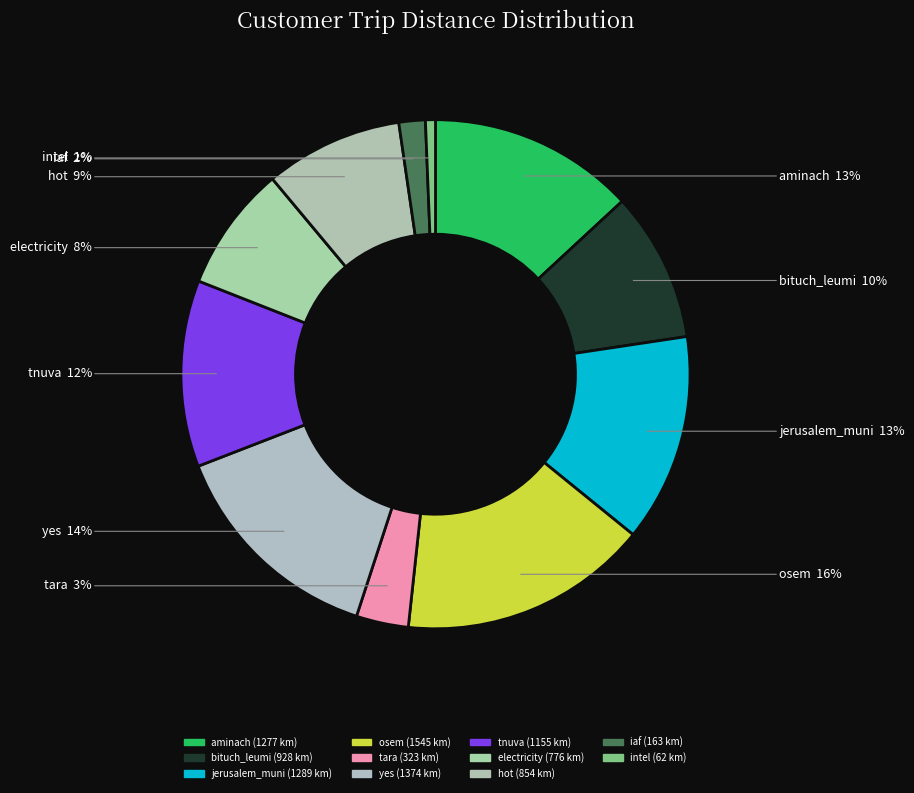

Does any single category account for the majority?

No